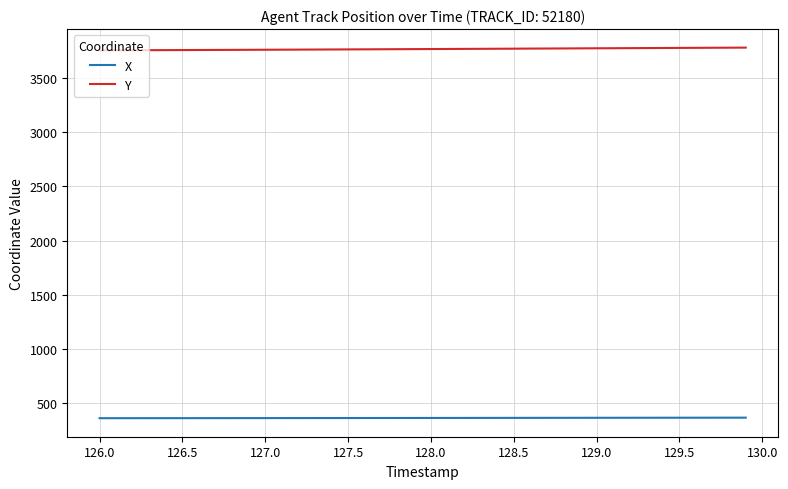

What is the lowest value of the X series?

363.3